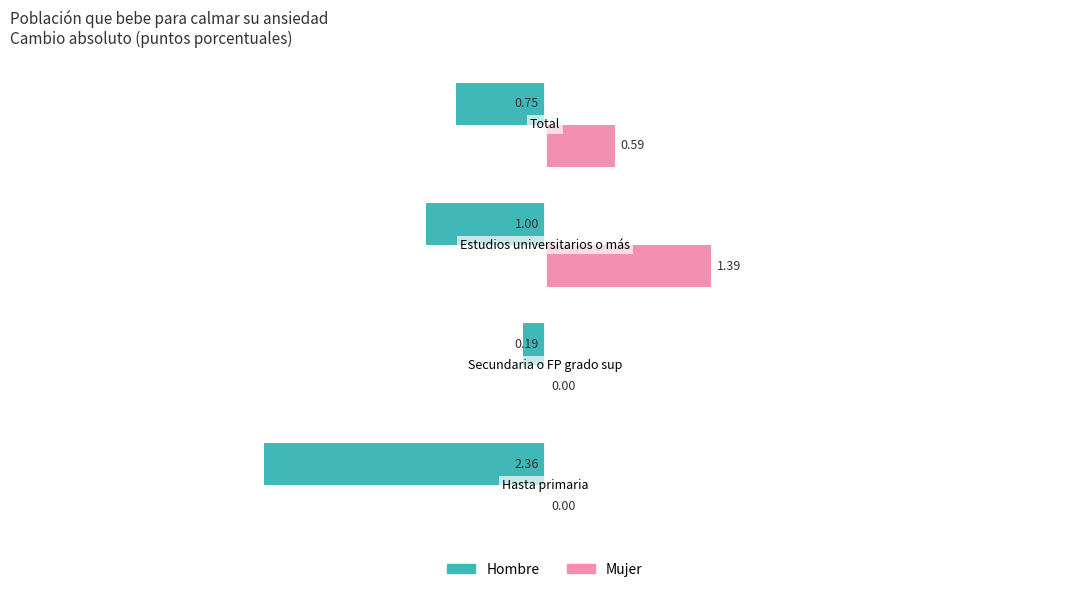

What is the sum of all Hombre values?

-4.3